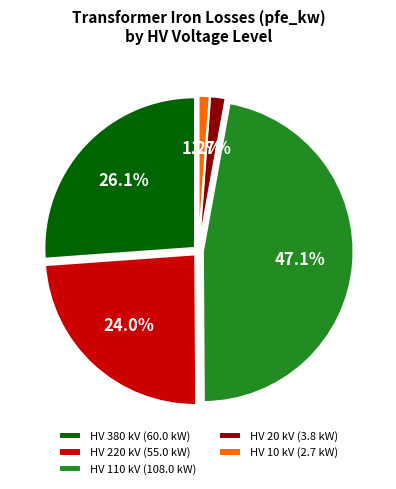

Combined, do HV 220 kV (55.0 kW) and HV 20 kV (3.8 kW) account for over 50%?

No